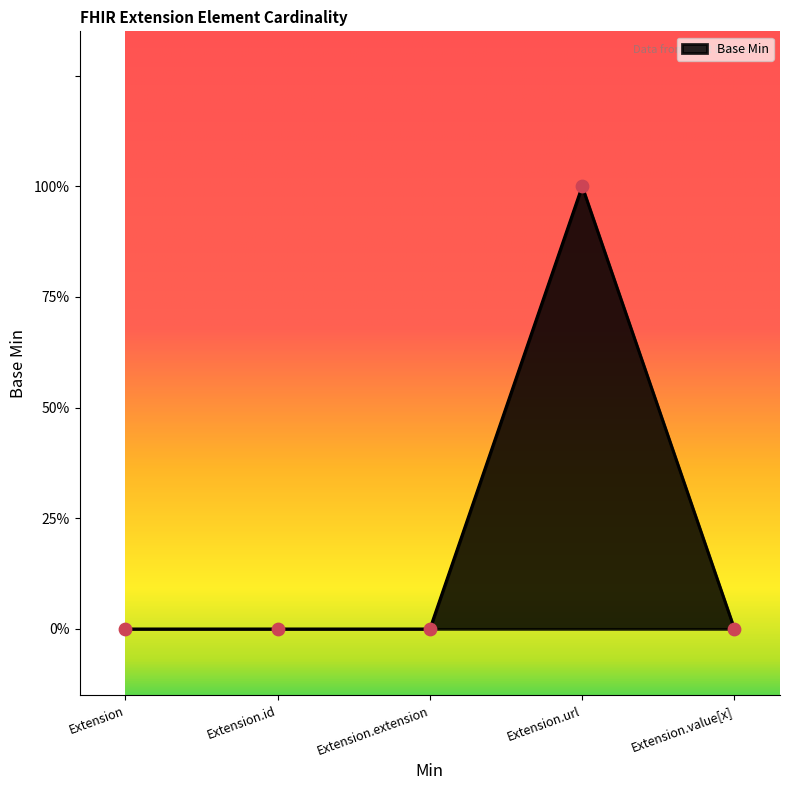

What is the change in value from Extension.id to Extension.url?

+1